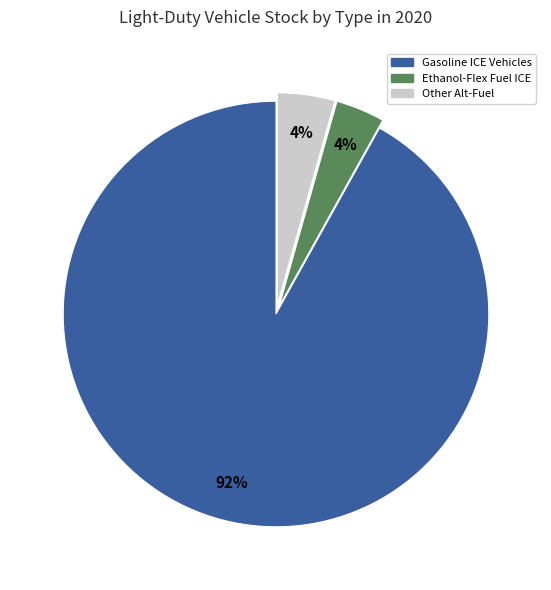

To the nearest percent, what is the average slice percentage?

33%